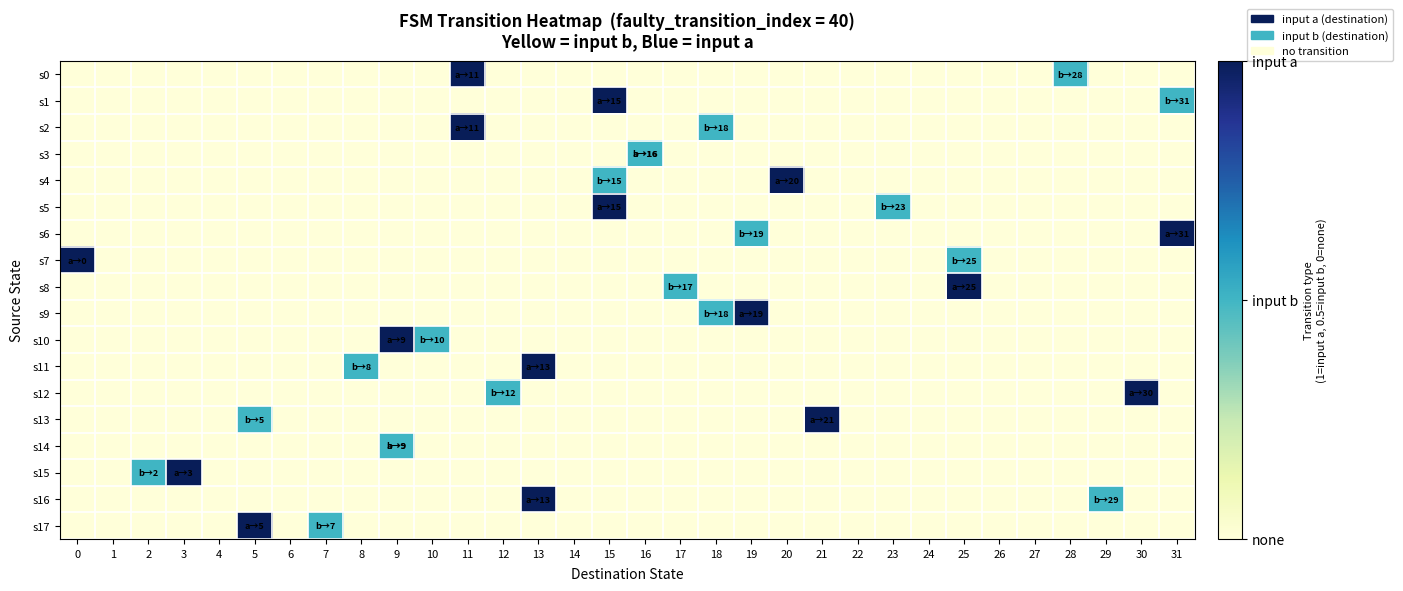

How many categories are shown in the chart?

32